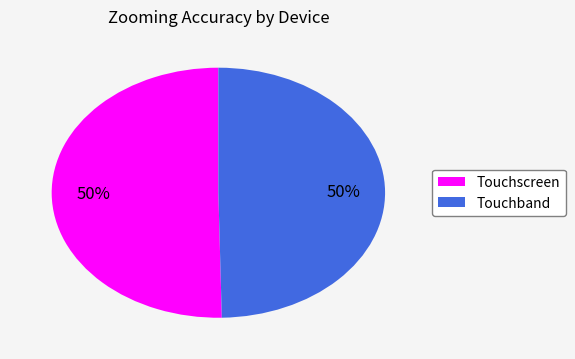

What percentage is the Touchband slice, to the nearest percent?

50%